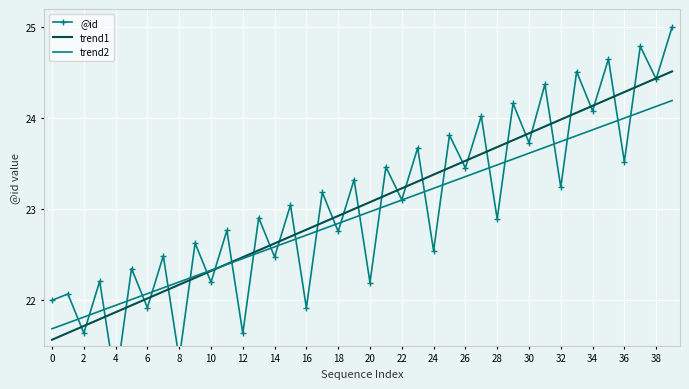

What is the maximum value for trend2?

24.2